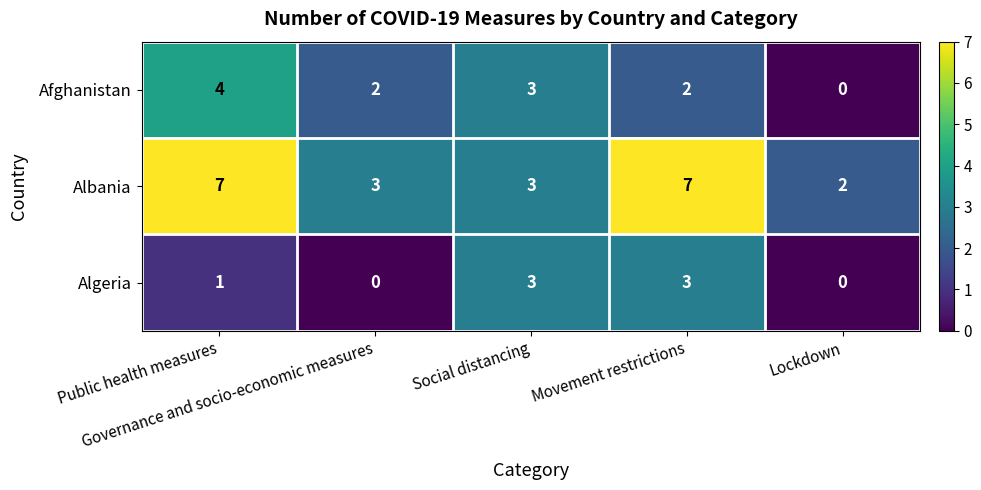

What is the difference between the second highest and minimum values in the Afghanistan series?

3